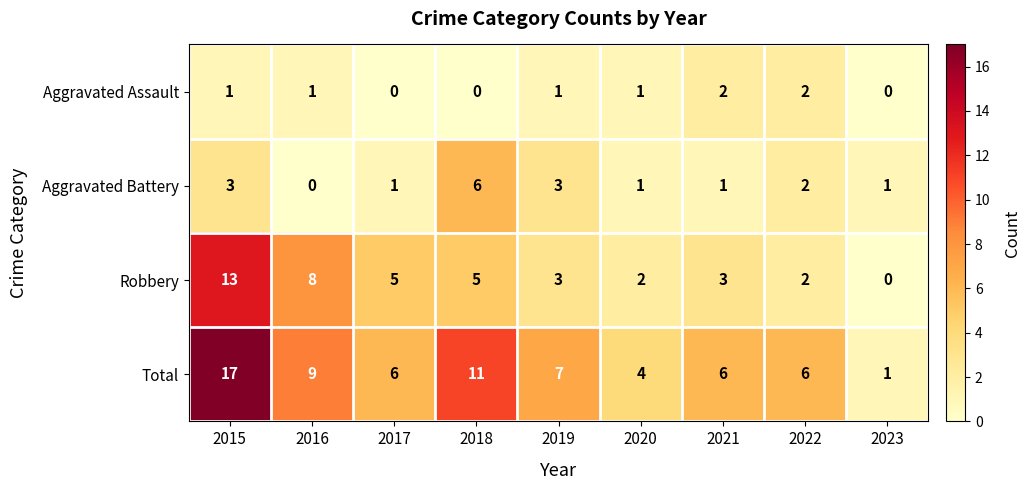

How many data points in Aggravated Assault are less than 1?

3